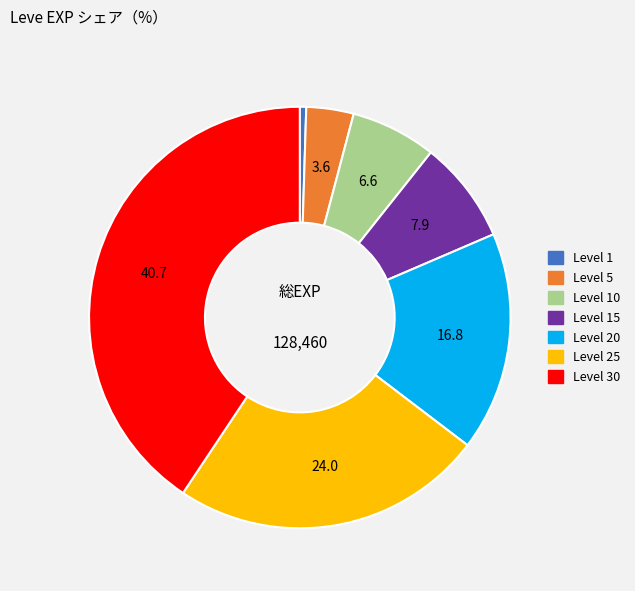

The Level 1 slice represents 0% of the pie. True or false?

True